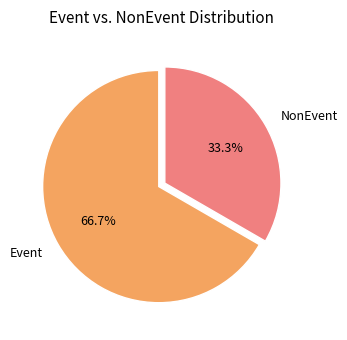

What is the ratio of the value at Event to the value at NonEvent?

2.0